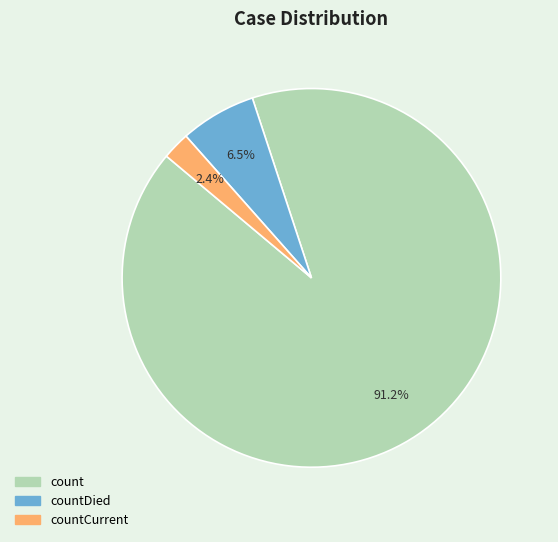

Does any single category account for the majority?

Yes